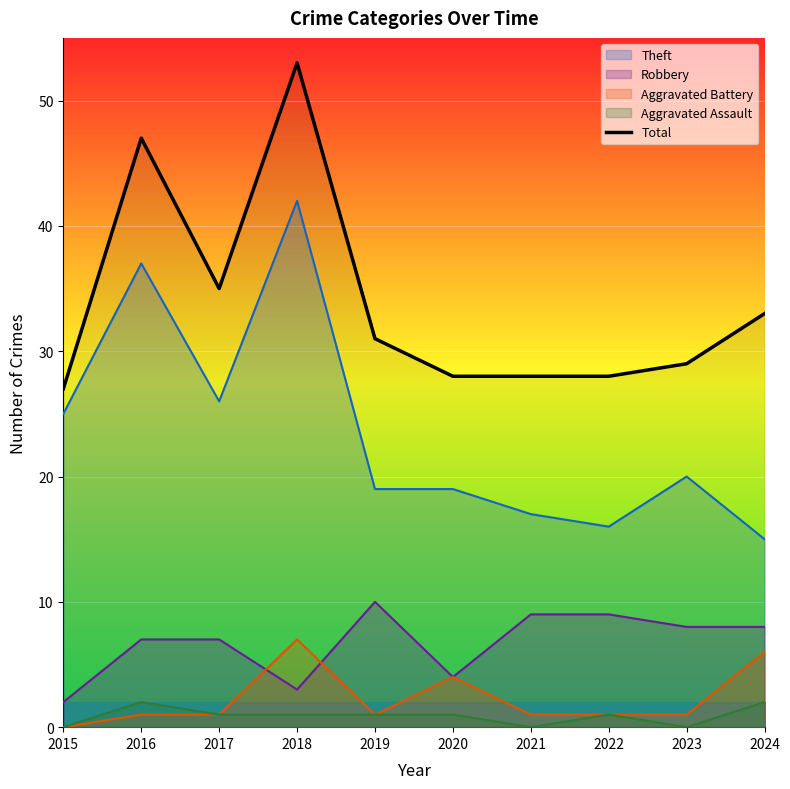

Rank the categories by value from lowest to highest.

2015, 2020, 2021, 2022, 2023, 2019, 2024, 2017, 2016, 2018